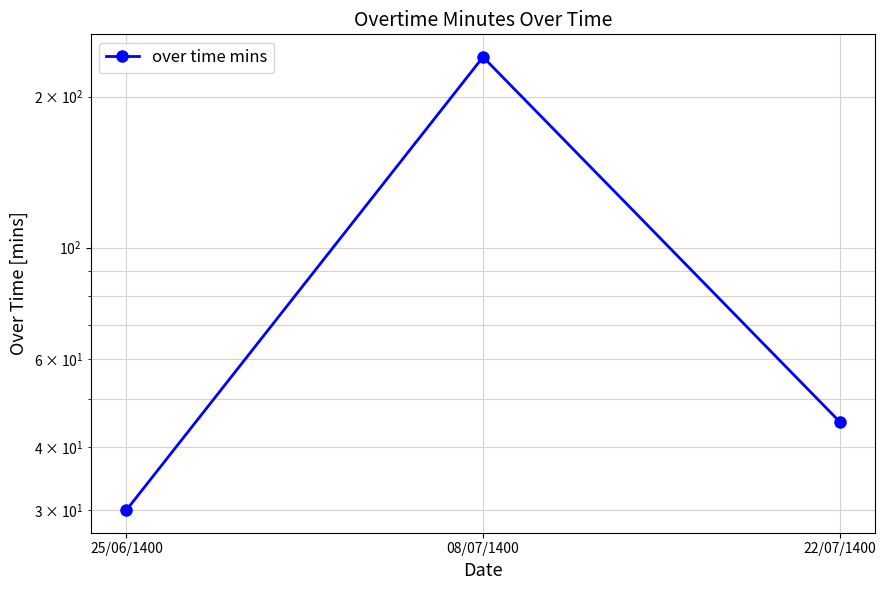

Is this an area chart (filled region under the line)?

No